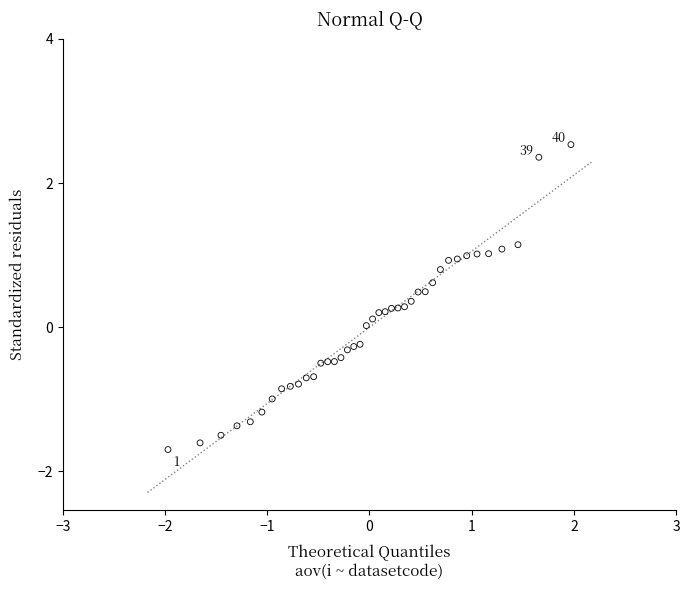

What is the range of Y values (max minus min)?

4.2